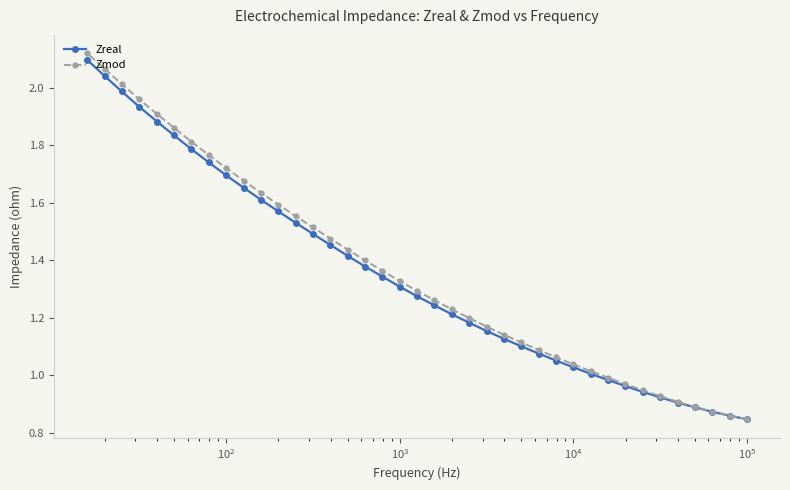

What is the maximum value shown in the chart?

2.1